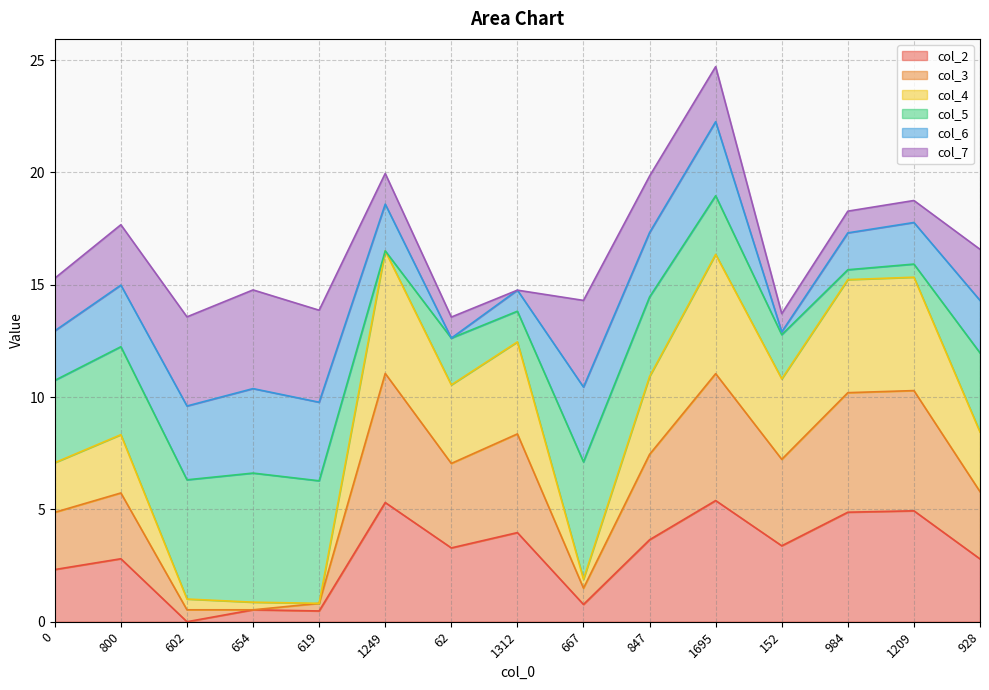

What is the maximum value for col_2?

5.4